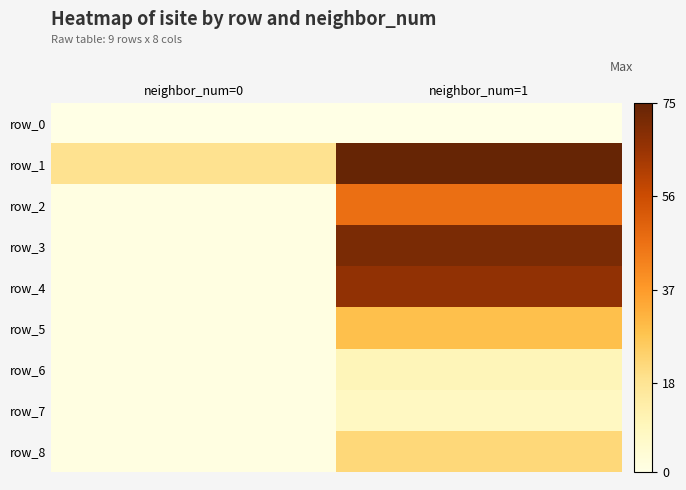

Is it true that row_7 equals 8 at neighbor_num=1?

True